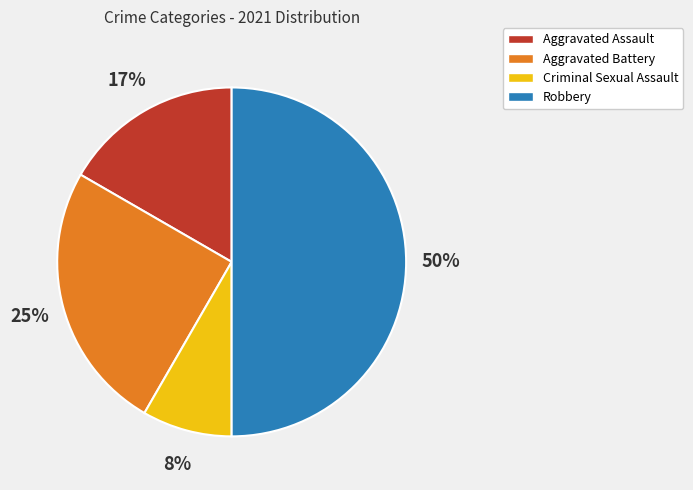

Between Criminal Sexual Assault and Robbery, which is larger?

Robbery